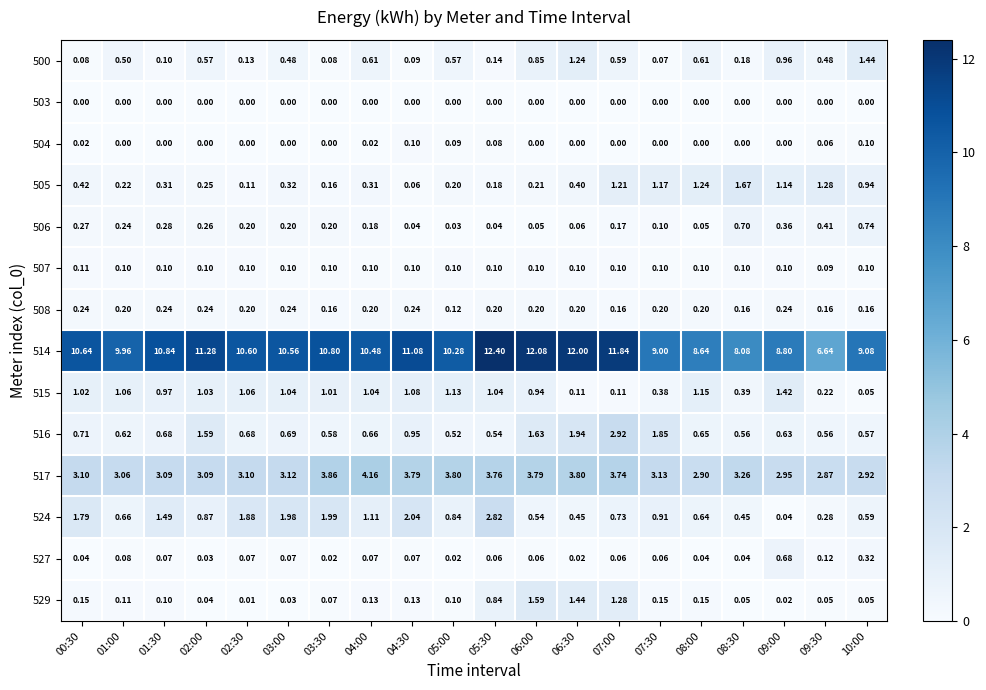

Is the value of 516 at 09:00 greater than the value of 506 at 06:30?

Yes